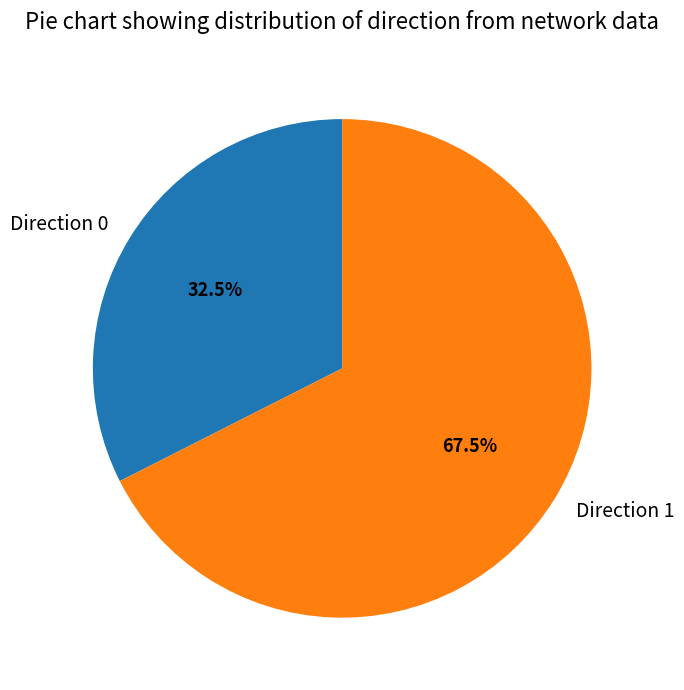

Is there a majority slice in this chart?

Yes